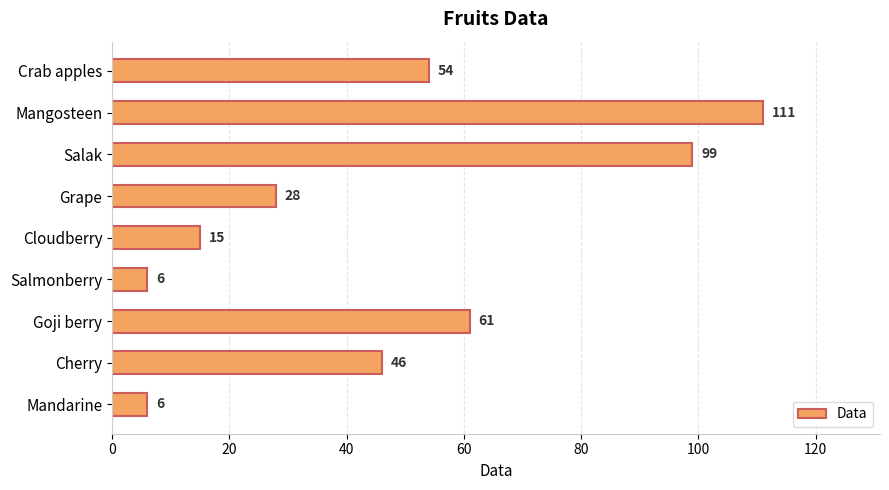

Read the value at Grape, to the nearest 50.

50